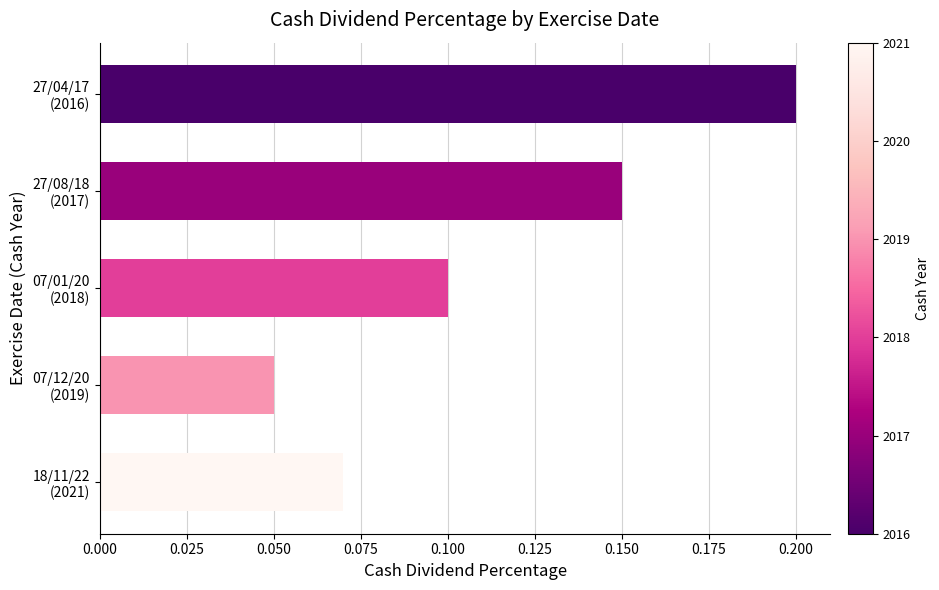

Where is the data nearest to the value 0?

07/12/20
(2019)